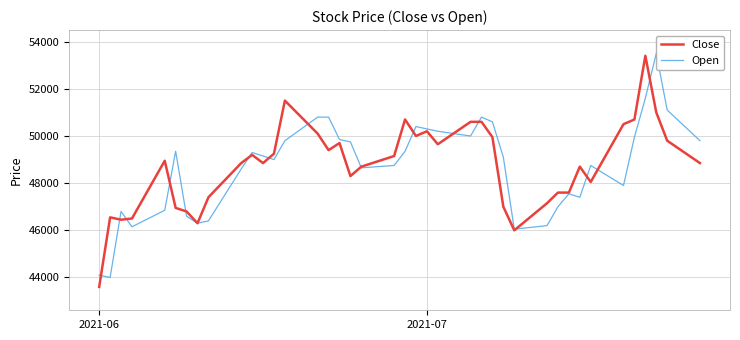

What is the minimum value shown in the chart?

43600